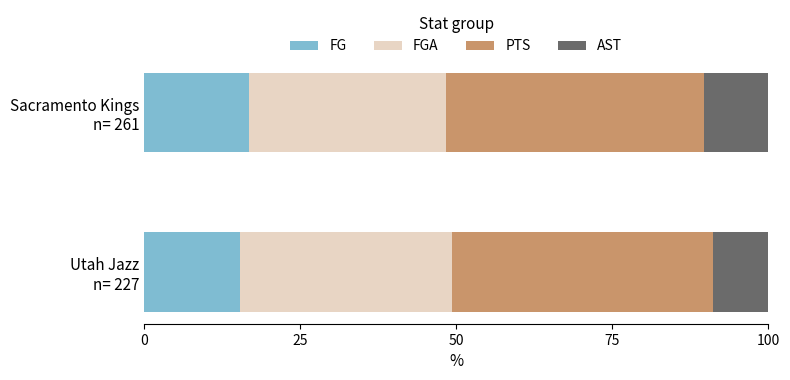

What is the average value of the FG series?

16.1